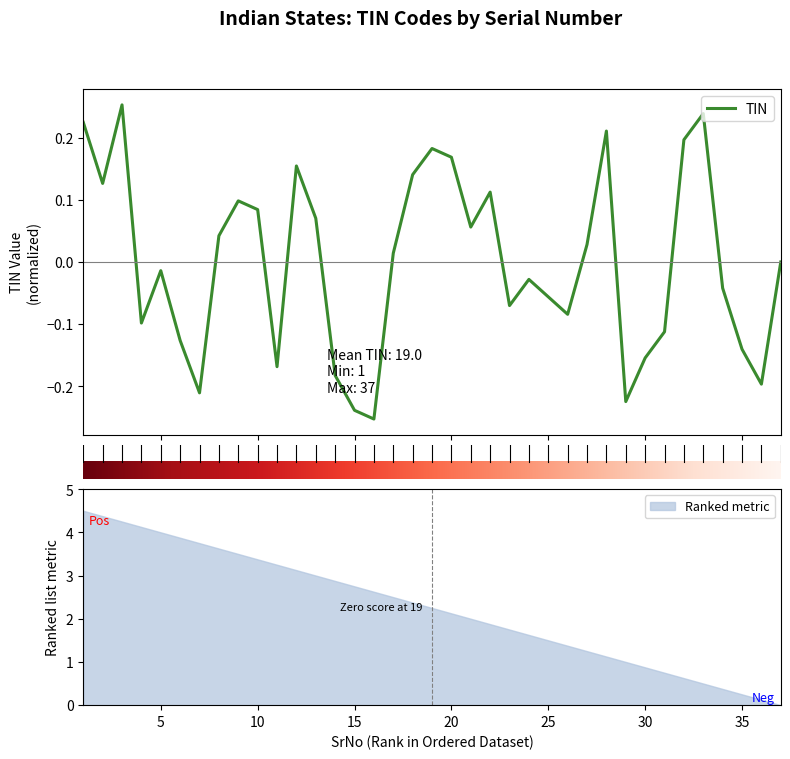

Reading left to right, list all the values displayed in this chart.

1=0.2	2=0.1	3=0.3	4=-0.1	5=-0.0	6=-0.1	7=-0.2	8=0.0	9=0.1	10=0.1	11=-0.2	12=0.2	13=0.1	14=-0.2	15=-0.2	16=-0.3	17=0.0	18=0.1	19=0.2	20=0.2	21=0.1	22=0.1	23=-0.1	24=-0.0	25=-0.1	26=-0.1	27=0.0	28=0.2	29=-0.2	30=-0.2	31=-0.1	32=0.2	33=0.2	34=-0.0	35=-0.1	36=-0.2	37=0.0